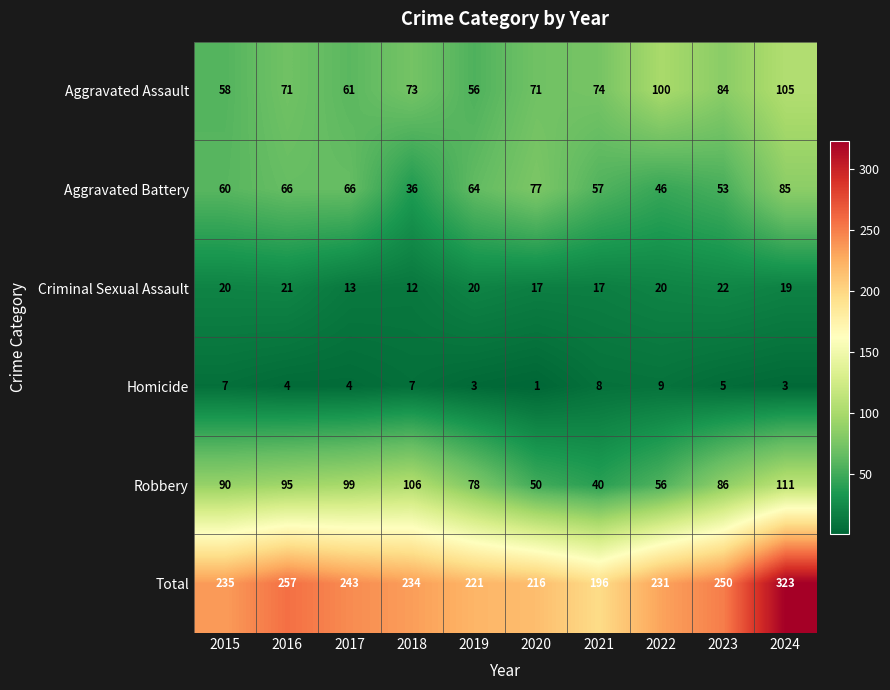

What is the difference between the maximum and second lowest values in the Aggravated Assault series?

47